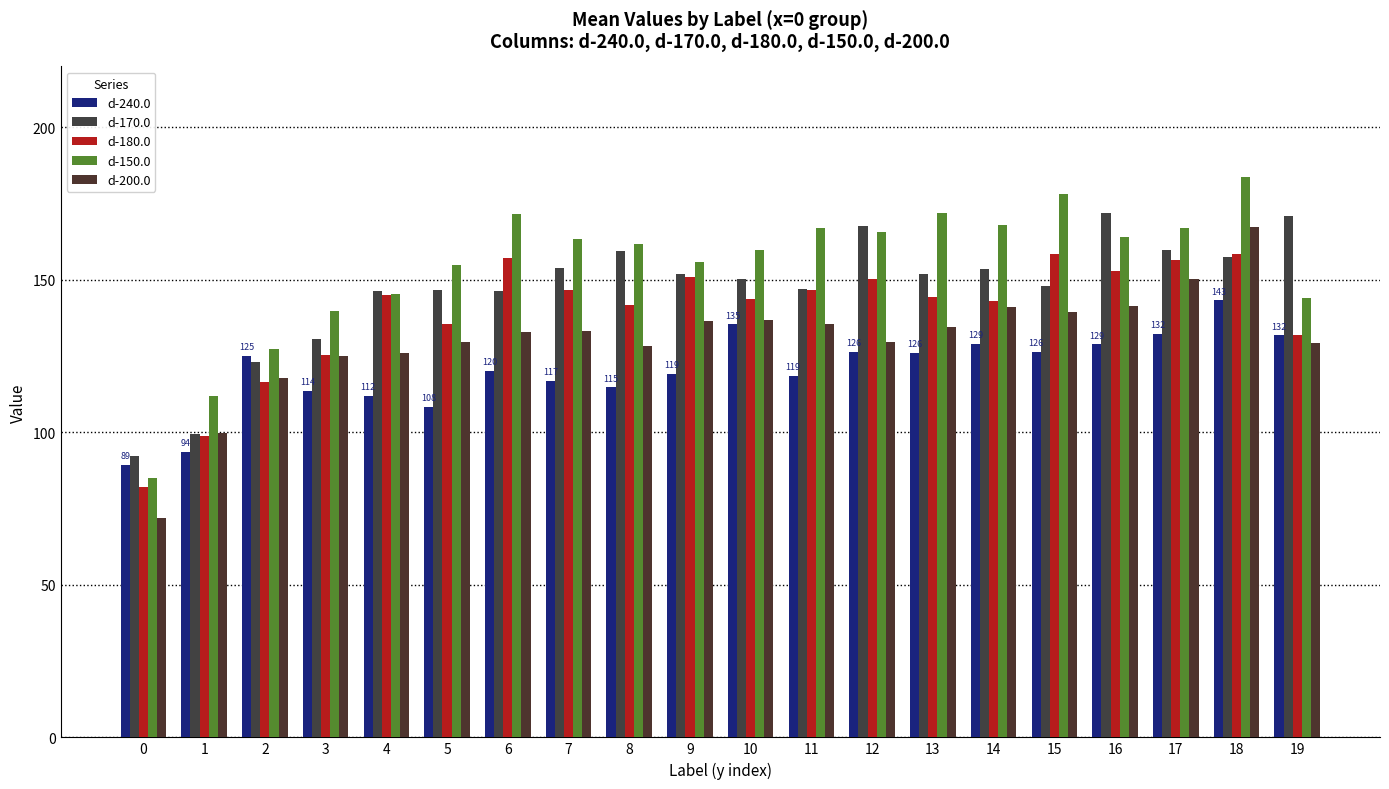

How many groups of bars are there?

20